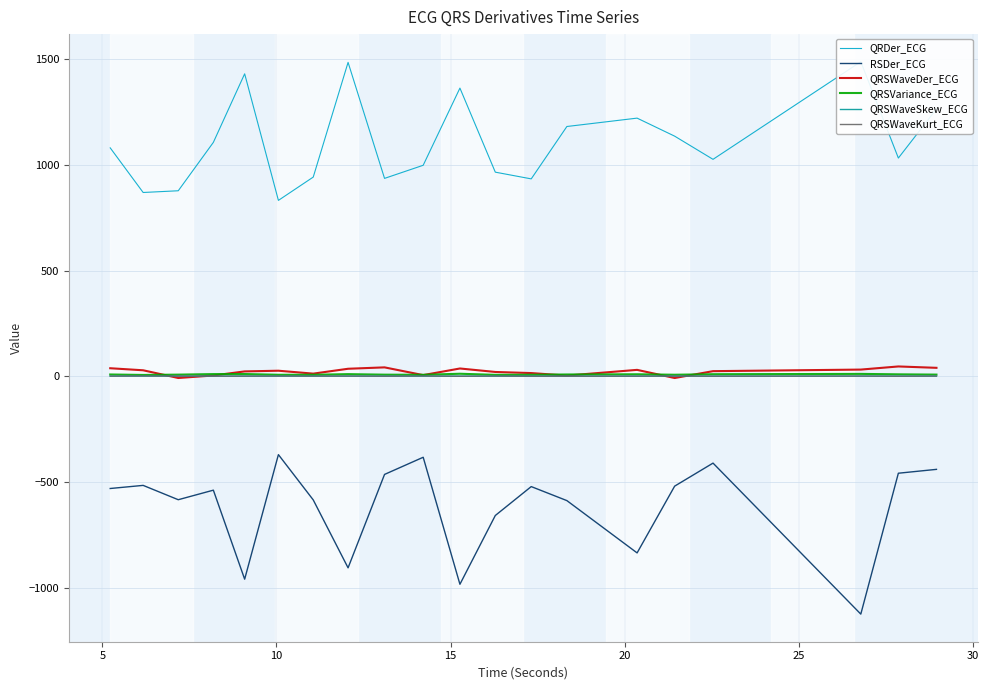

True or false: QRSVariance_ECG and RSDer_ECG cross at least once.

False